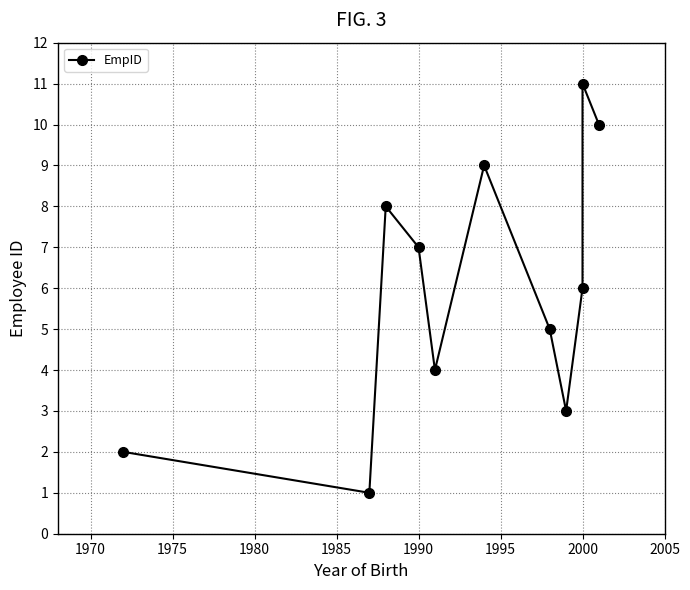

Count the number of data series in this chart.

1